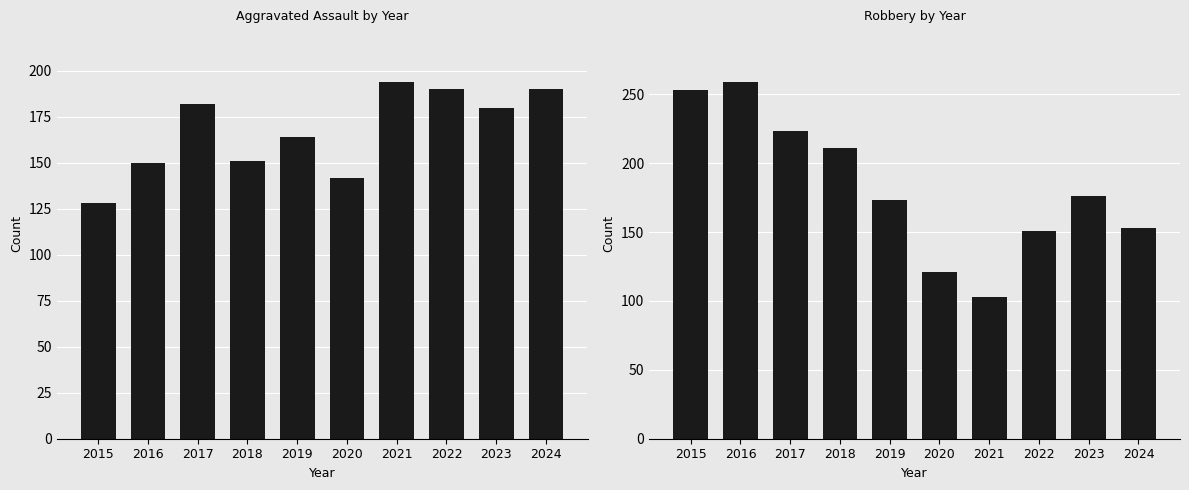

At which category does the chart reach its minimum across all series?

2021